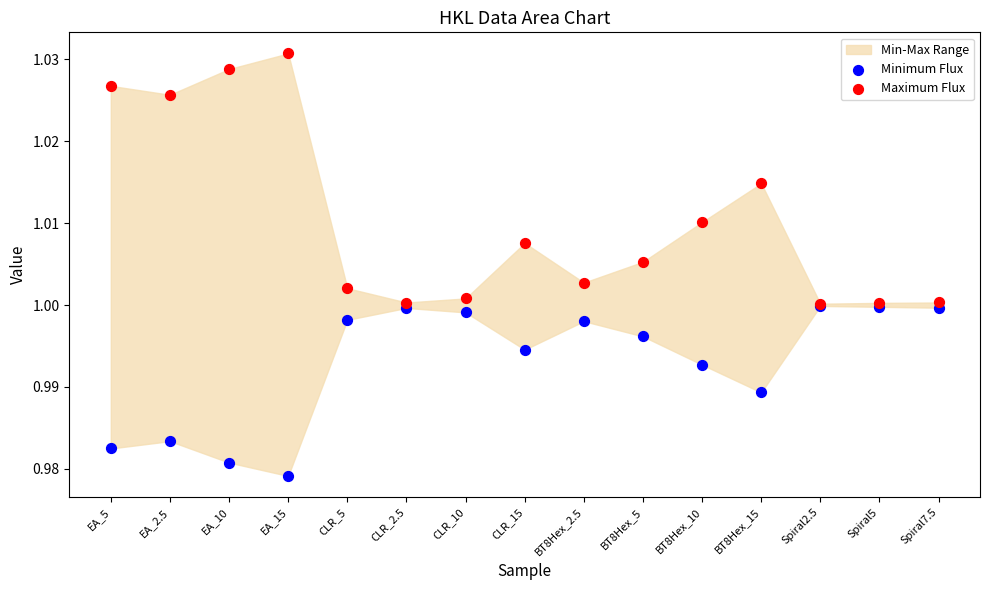

Which series has the largest Y range (max minus min)?

Maximum Flux